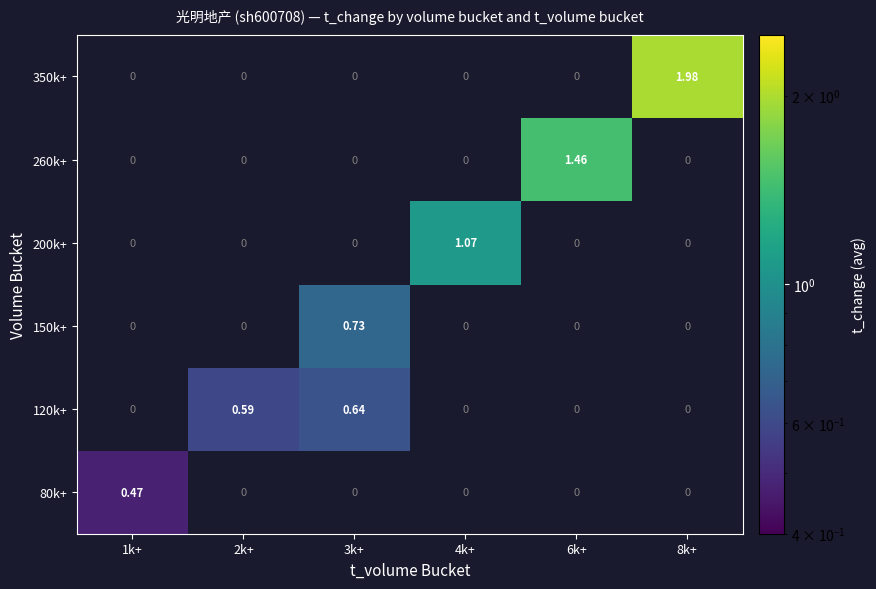

Is the value of 80k+ at 2k+ greater than the value of 350k+ at 8k+?

No